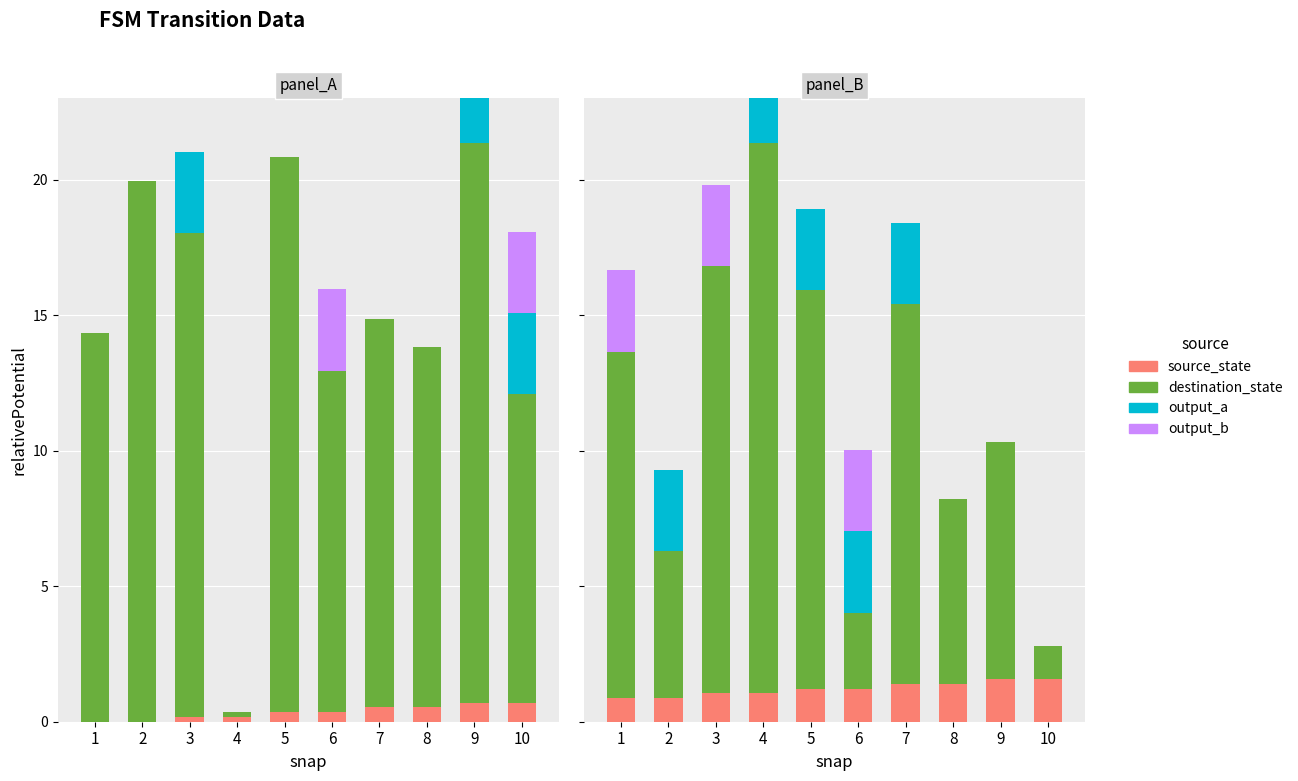

Is the value of source_state at 8 greater than the value of destination_state at 3?

No